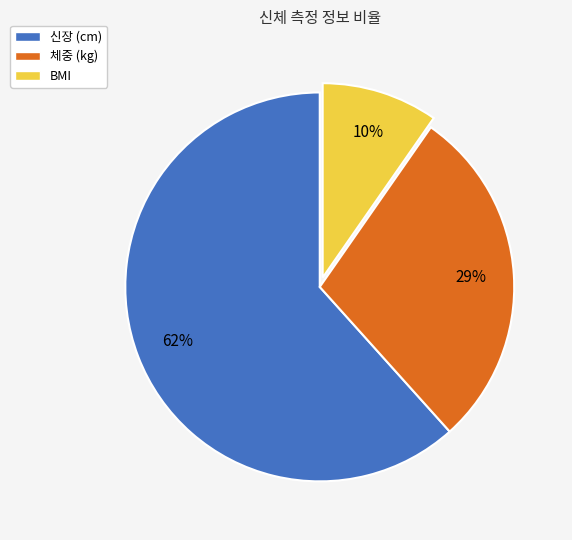

How many slices are in this pie chart?

3